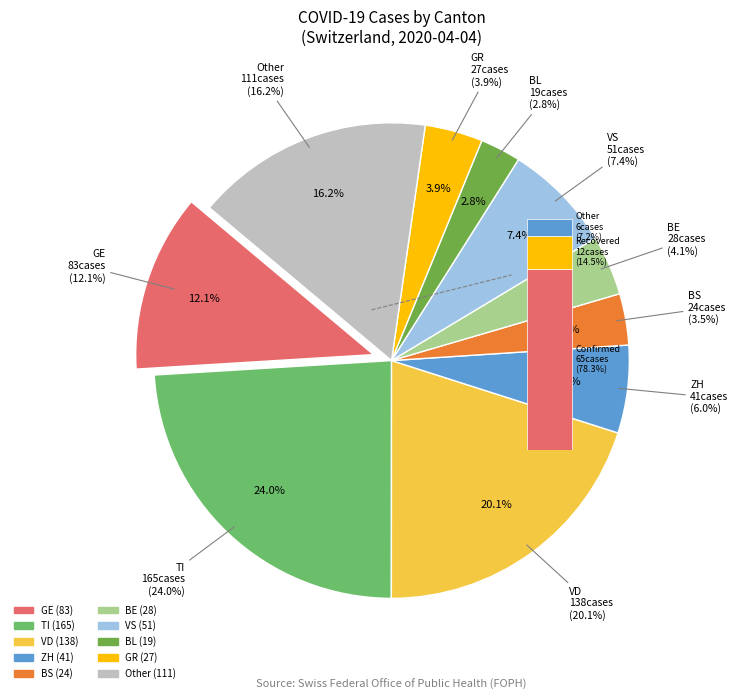

To the nearest percent, what is the difference between the BS and BE slice percentages?

1%